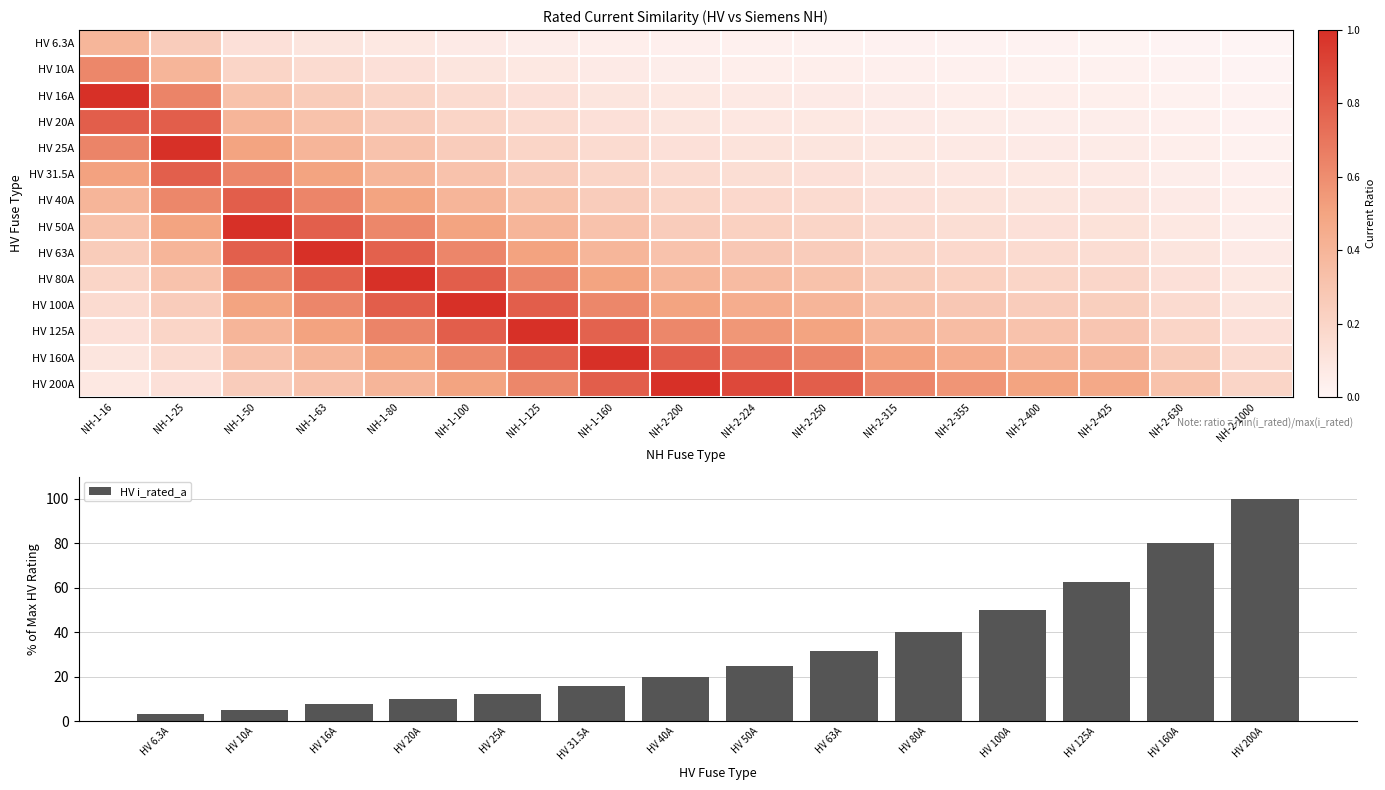

True or false: the data shows 1.7 at HV 6.3A.

False